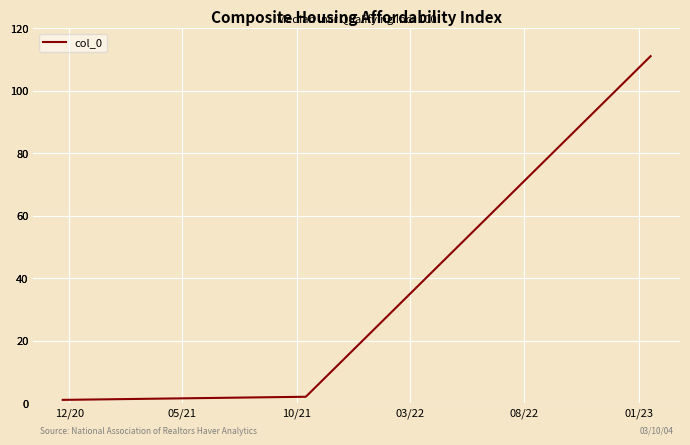

What is the sum of the values at 12/20 and 05/21?

3